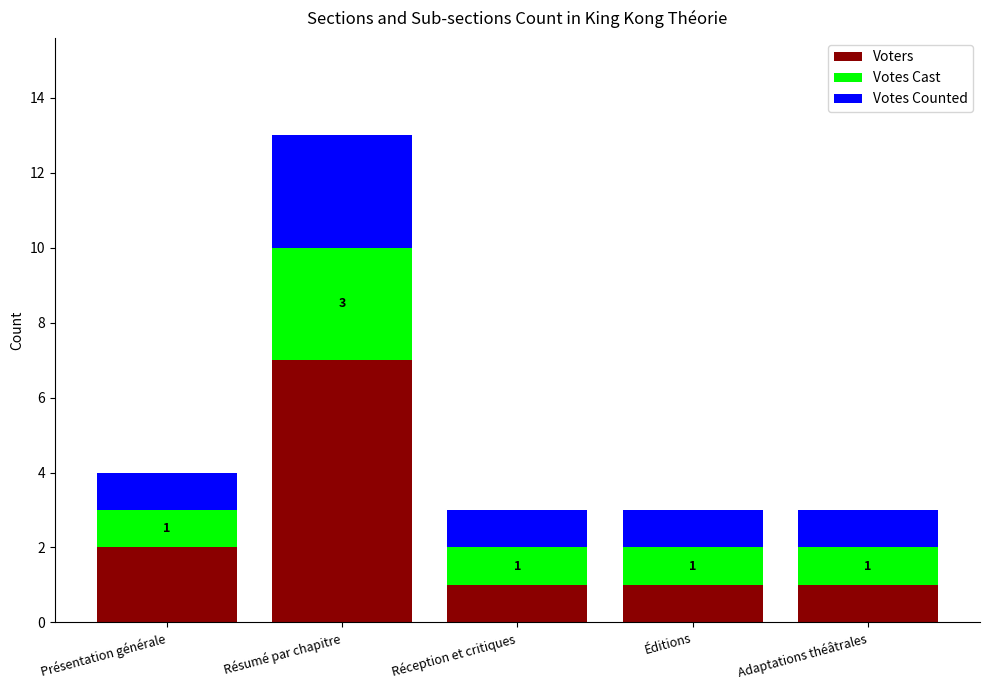

What is the difference between the maximum and minimum values in the Voters series?

6